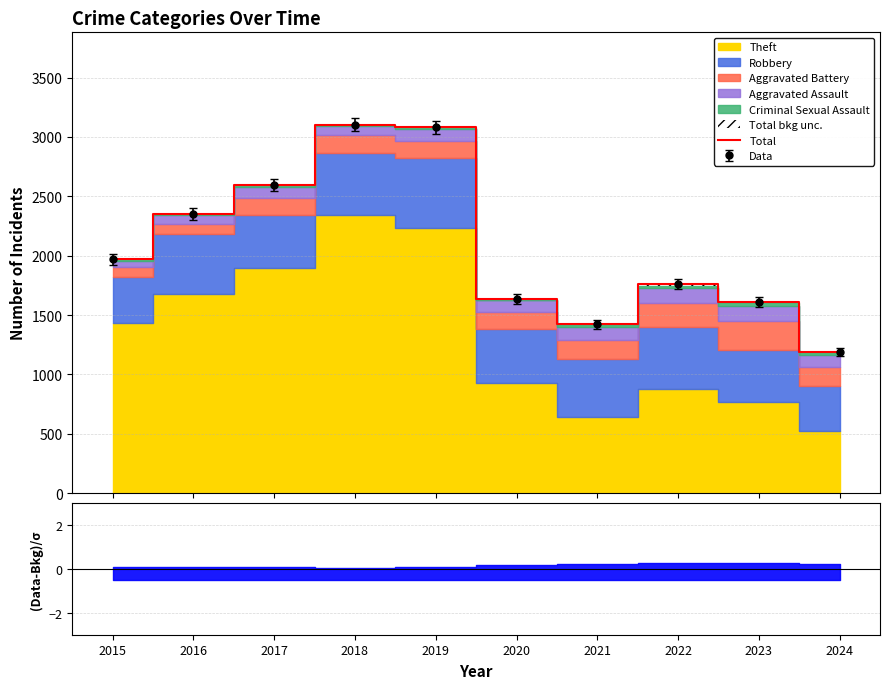

What is the smallest value displayed?

1188